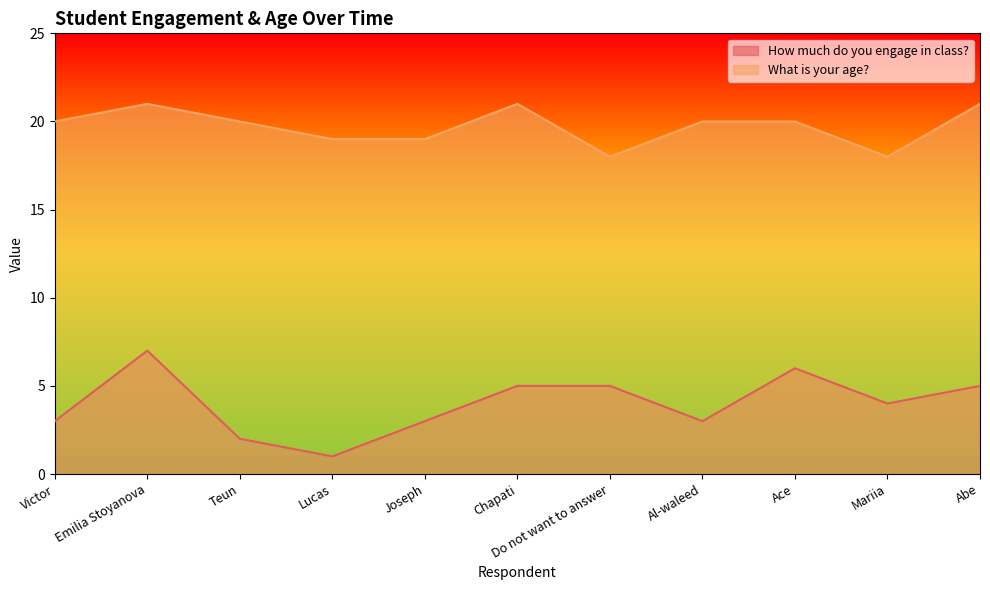

What position from the right is Mariia?

2